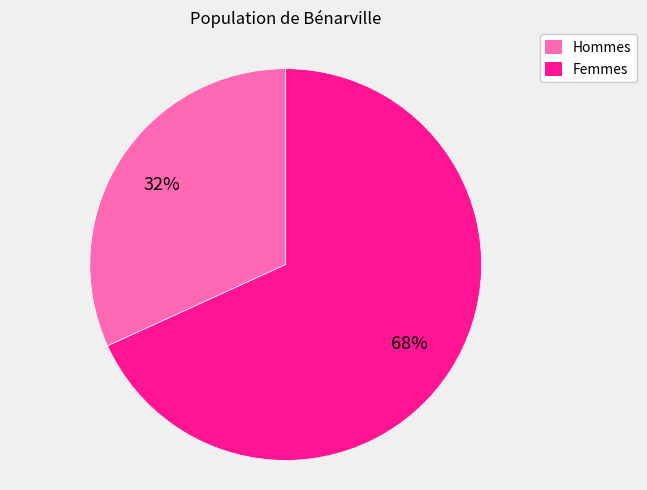

To the nearest percent, what is the average slice percentage?

50%